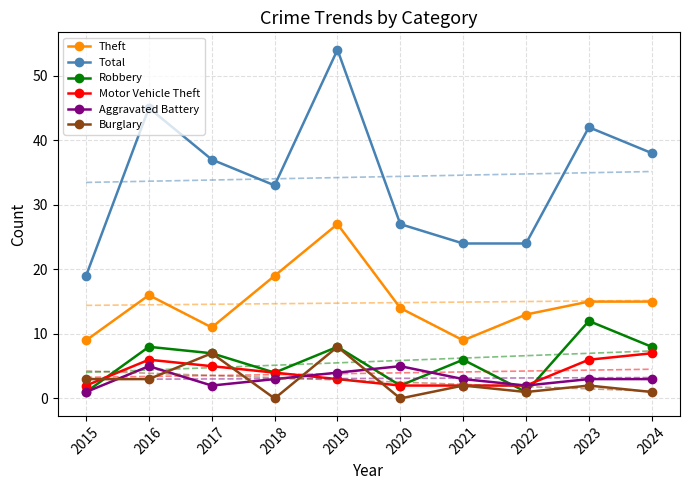

What is the average value of the Total series?

34